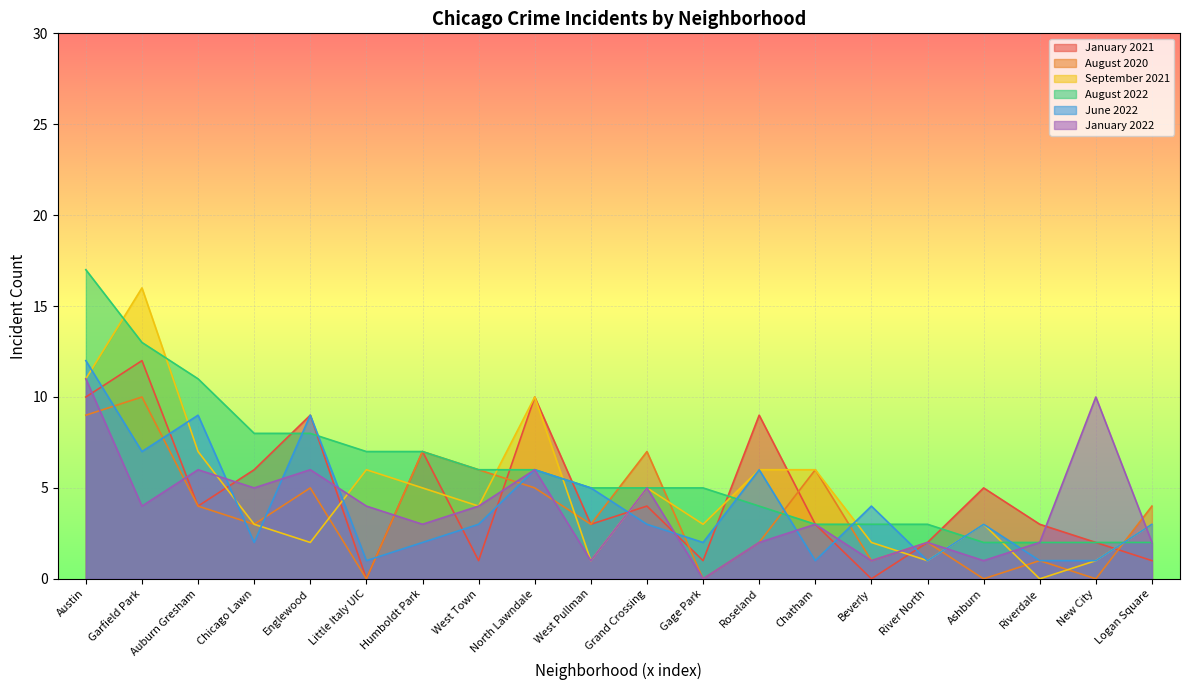

Rank the categories by August 2022 value from highest to lowest.

Austin, Garfield Park, Auburn Gresham, Chicago Lawn, Englewood, Little Italy UIC, Humboldt Park, West Town, North Lawndale, West Pullman, Grand Crossing, Gage Park, Roseland, Chatham, Beverly, River North, Ashburn, Riverdale, New City, Logan Square